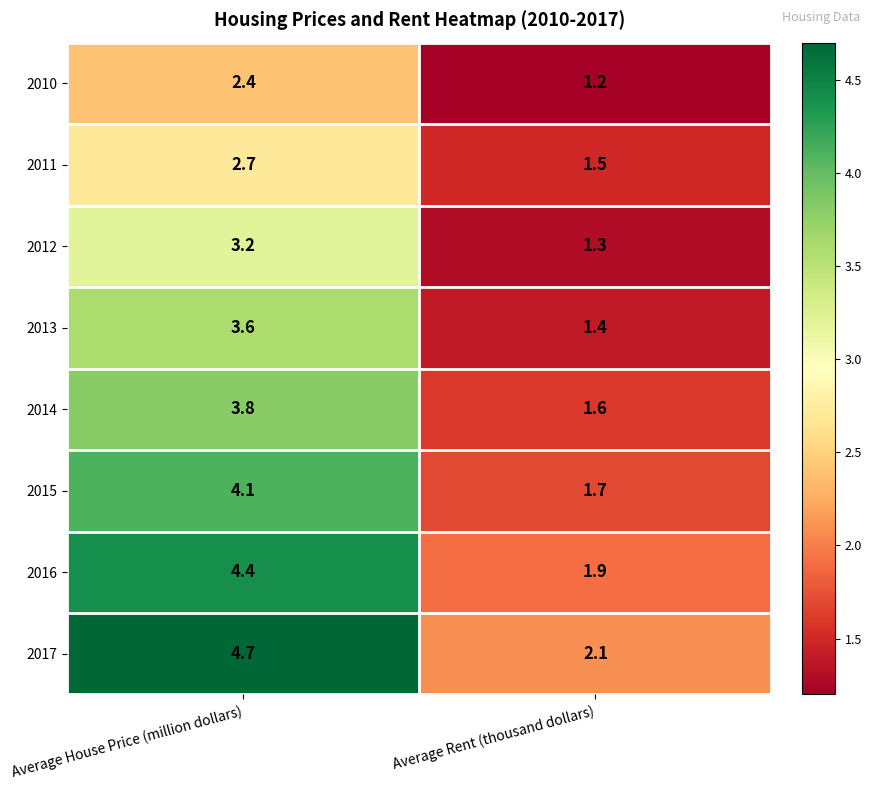

What is the sum of the 2010 values at Average House Price (million dollars) and Average Rent (thousand dollars)?

3.6